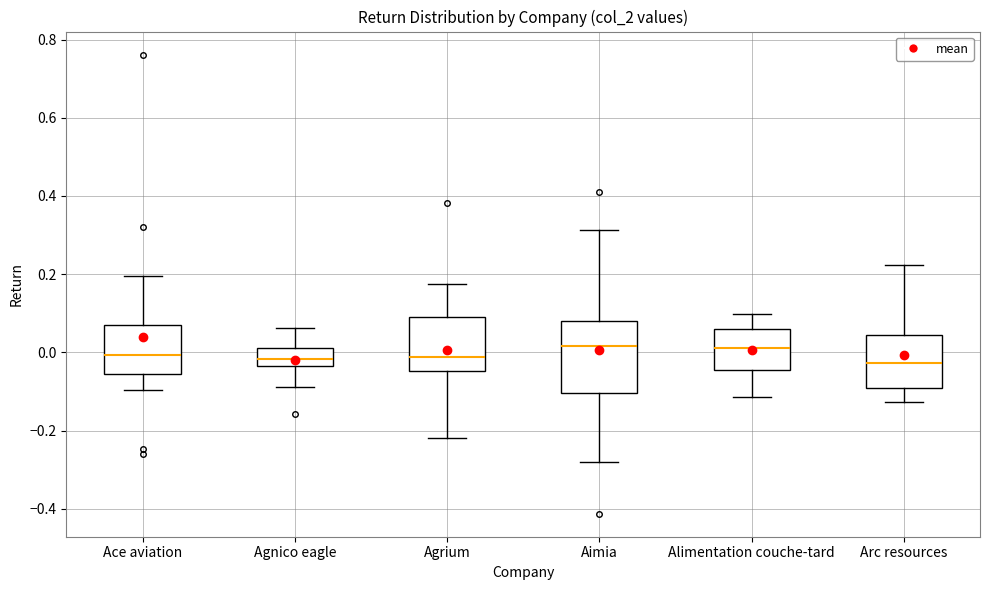

Reading left to right, read every box against the y-axis: the position of its median line, the range the box covers, and the ends of its whiskers. The values are not printed on the chart, so give them approximately, as read against the axis.

Ace aviation: median 0.00, box -0.06 to 0.06, whiskers -0.10 to 0.20
Agnico eagle: median -0.02, box -0.04 to 0.02, whiskers -0.08 to 0.06
Agrium: median -0.02, box -0.04 to 0.08, whiskers -0.22 to 0.18
Aimia: median 0.02, box -0.10 to 0.08, whiskers -0.28 to 0.32
Alimentation couche-tard: median 0.02, box -0.04 to 0.06, whiskers -0.12 to 0.10
Arc resources: median -0.02, box -0.10 to 0.04, whiskers -0.12 to 0.22